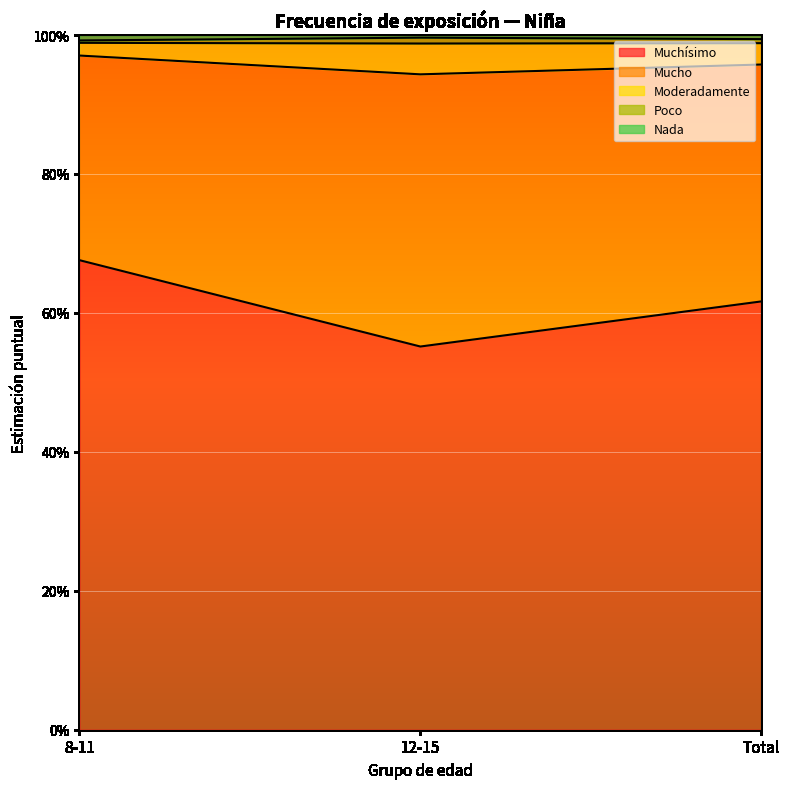

Rank the categories by Muchísimo value from highest to lowest.

8-11, Total, 12-15